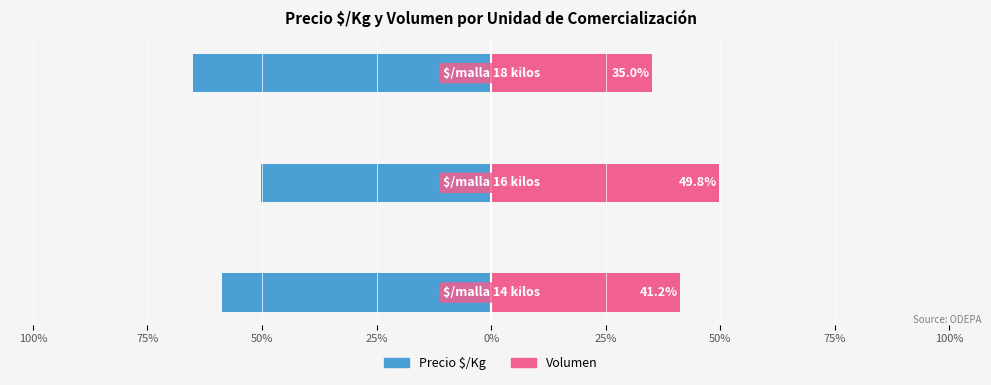

What is the spread (max minus min) of values at 100%?

100.0